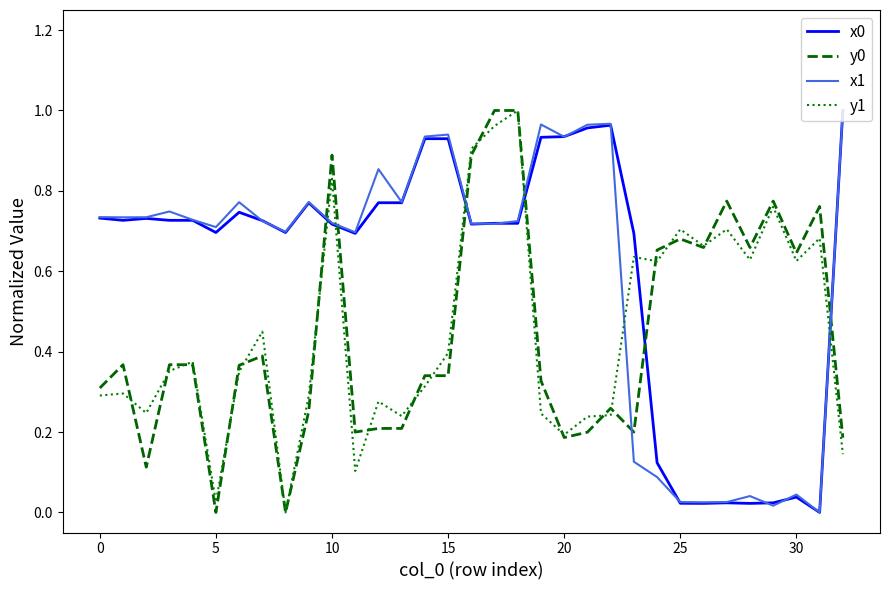

True or false: y1 and x1 intersect in this chart.

True